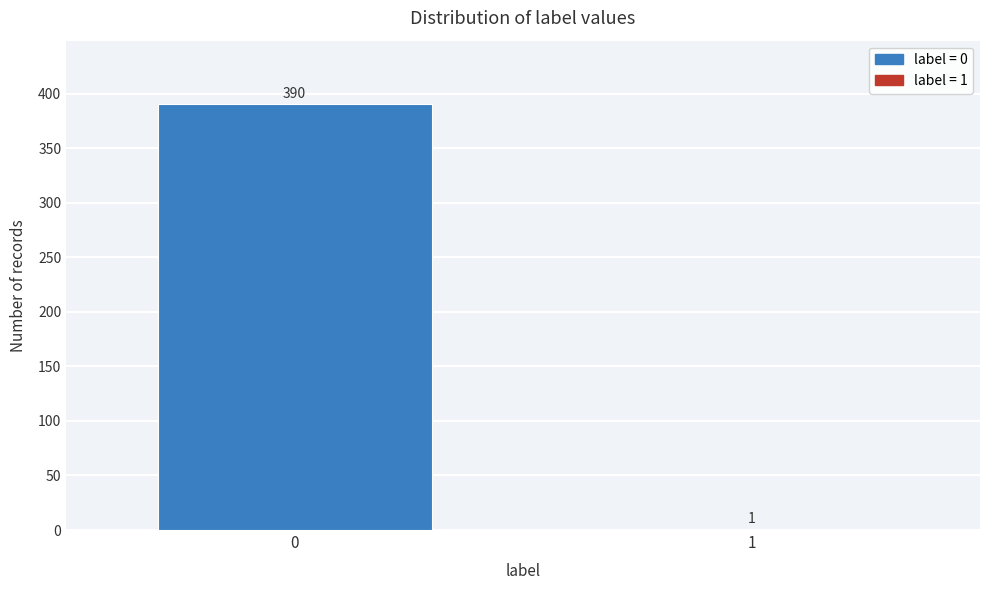

Reading right to left, extract all data points from this chart.

1=1	0=390